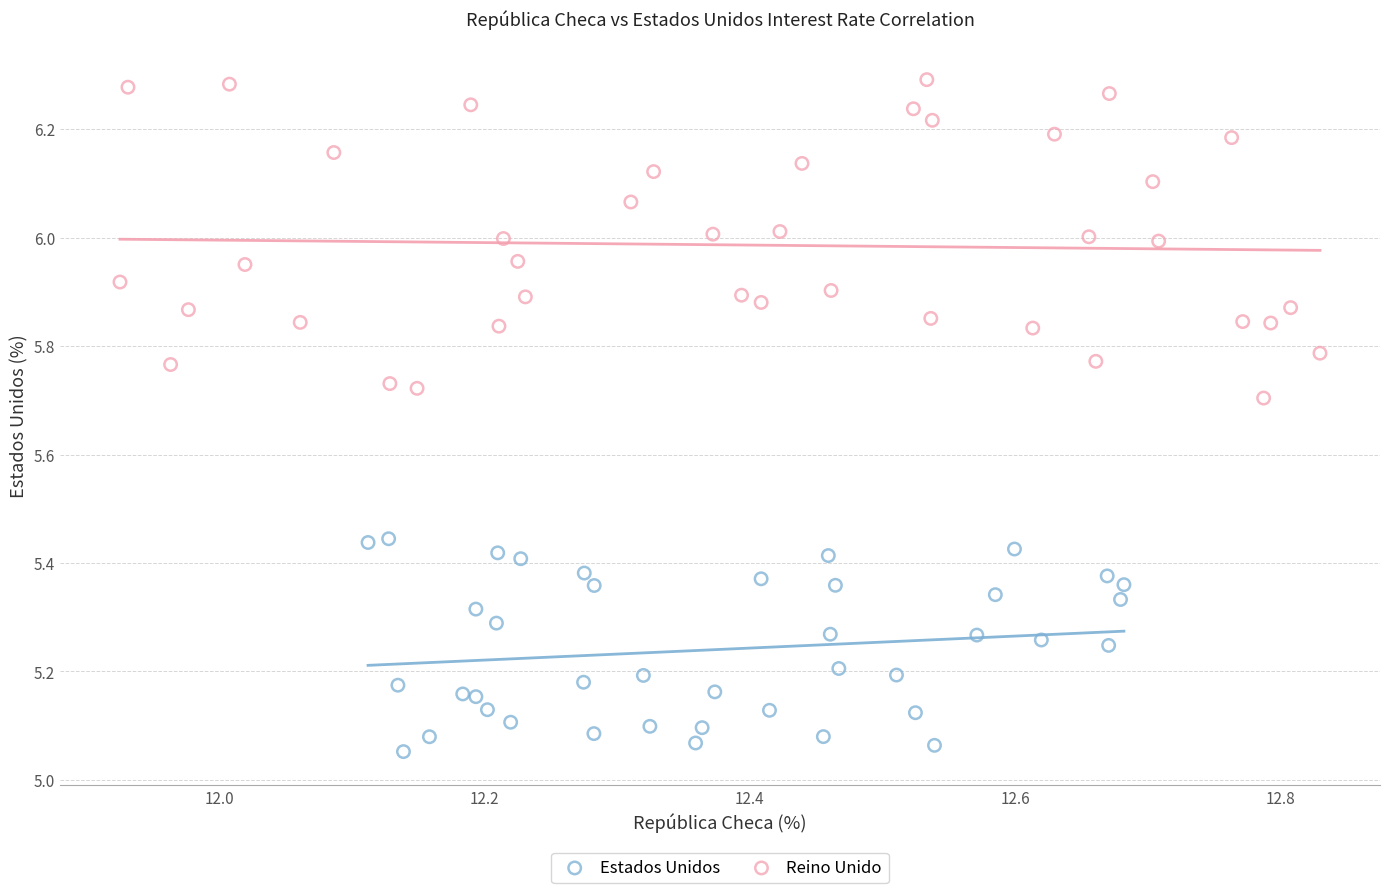

Which series has the largest Y range (max minus min)?

Reino Unido